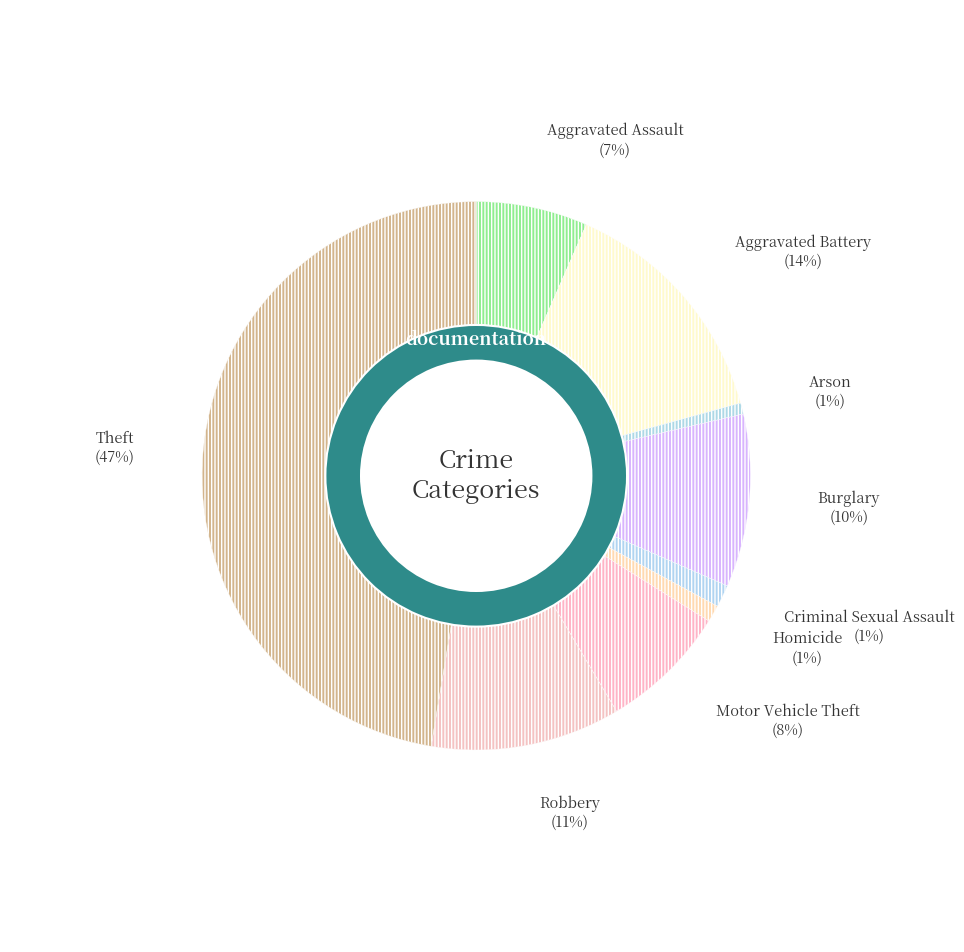

True or false: Aggravated Assault accounts for 21% of the total.

False